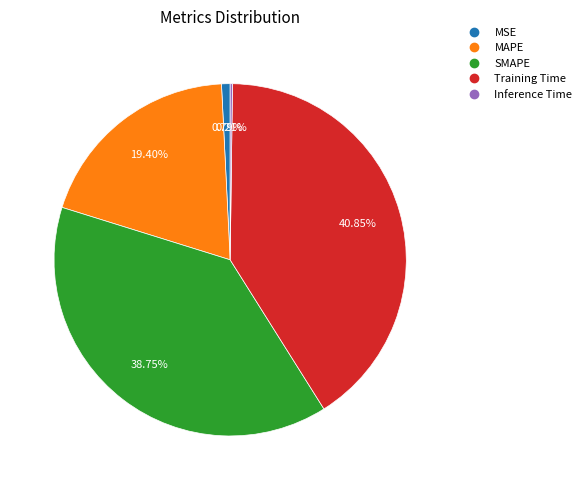

The Training Time slice represents 41% of the pie. True or false?

True